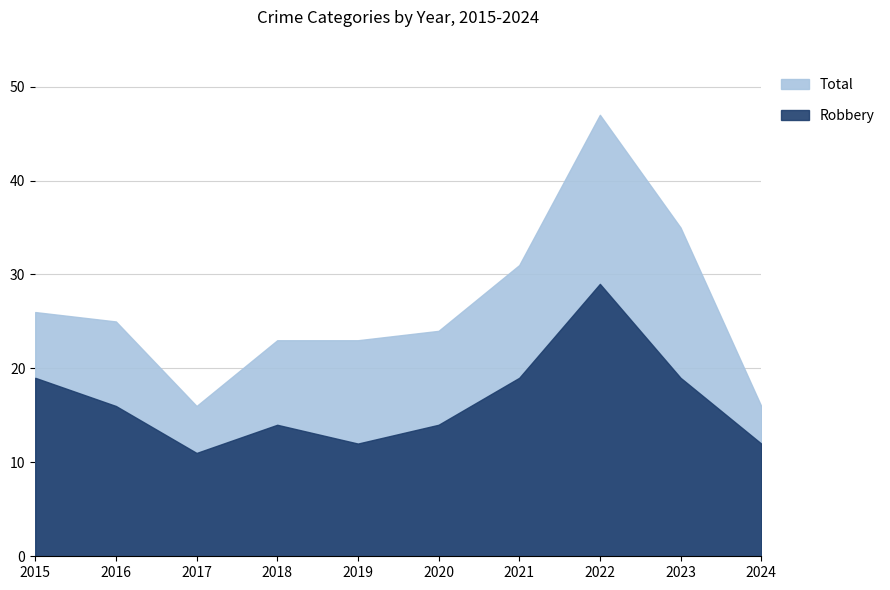

What is the minimum value for Robbery?

11